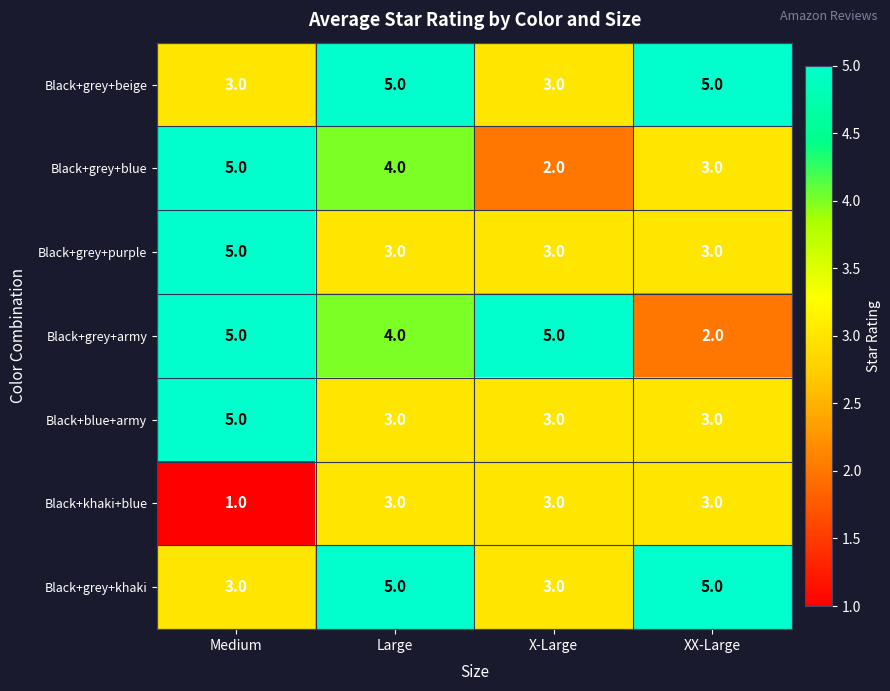

How many categories are shown in the chart?

4